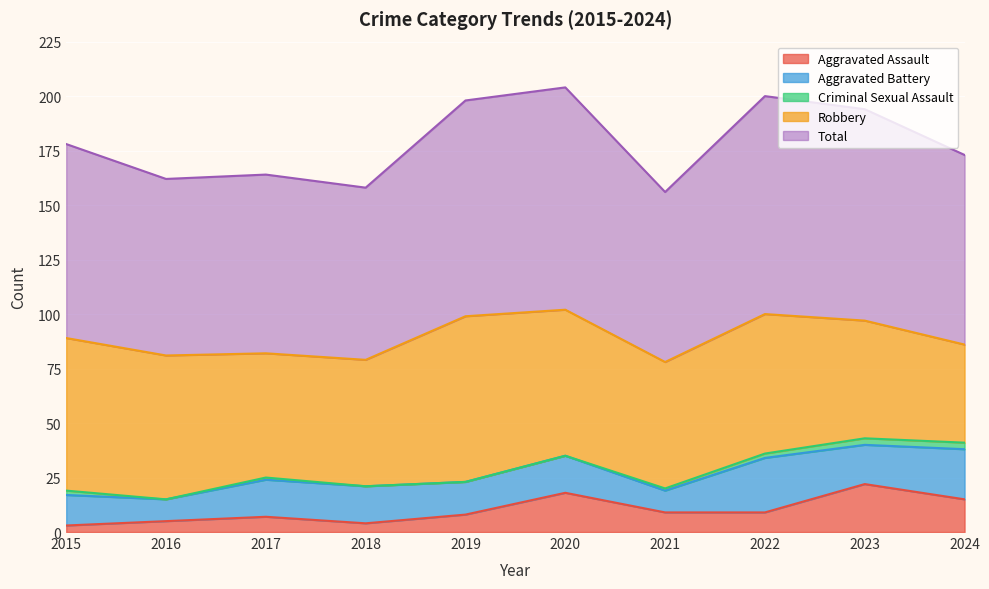

What is the sum of the Aggravated Assault values at 2015 and 2019?

11